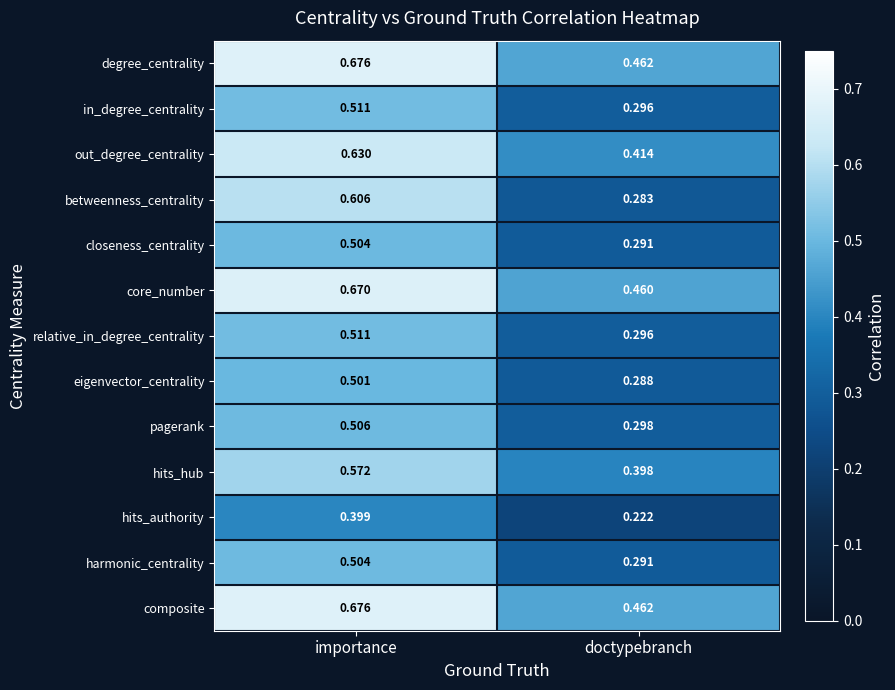

Which series has the largest range (max minus min)?

betweenness_centrality